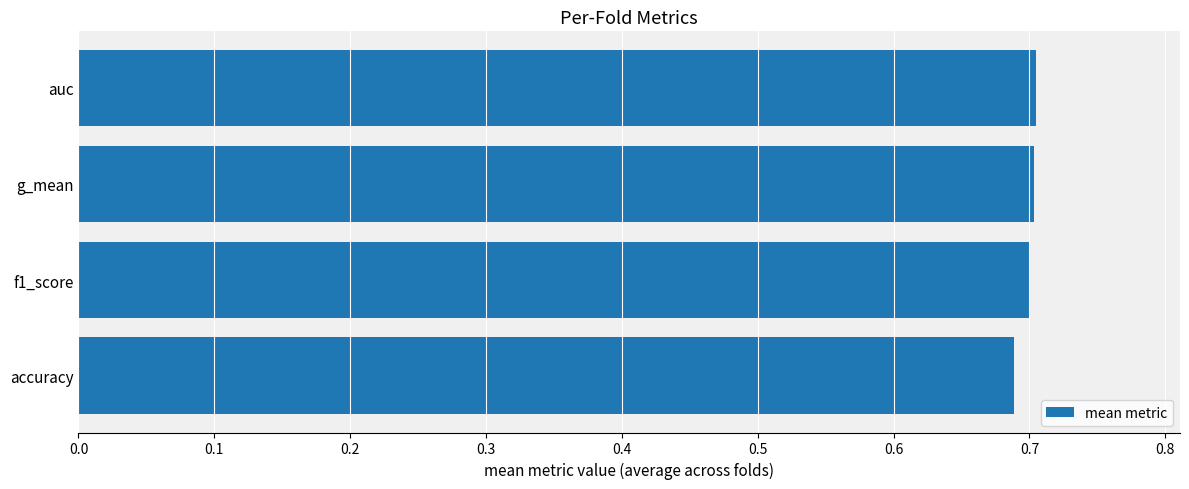

Is it true that the value at auc is 1.2?

False